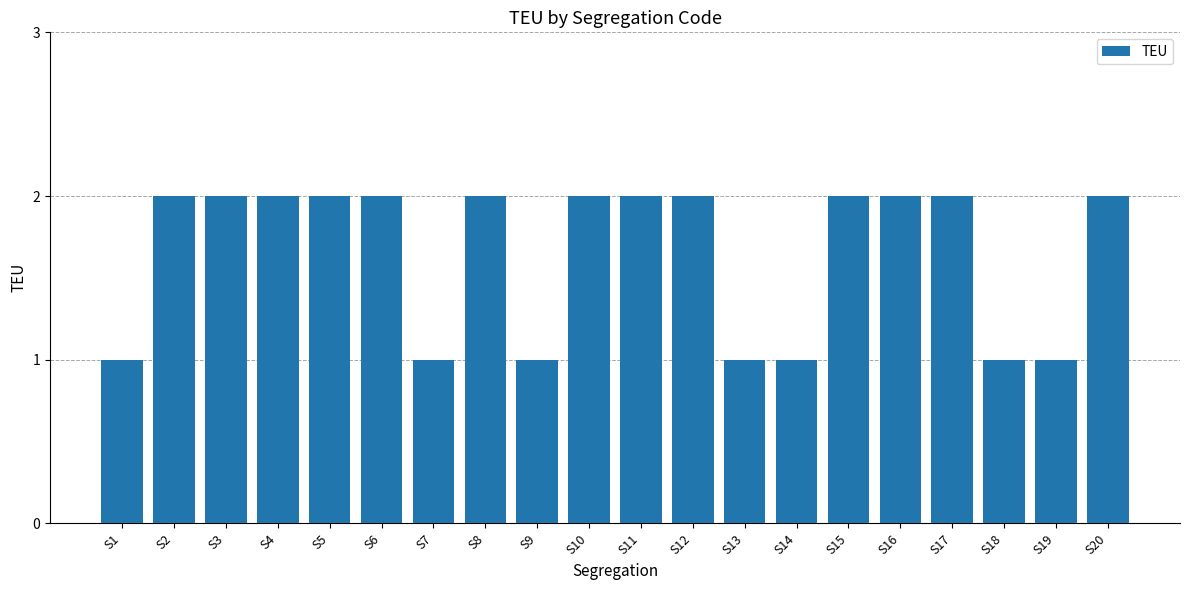

Count the number of data series in this chart.

1